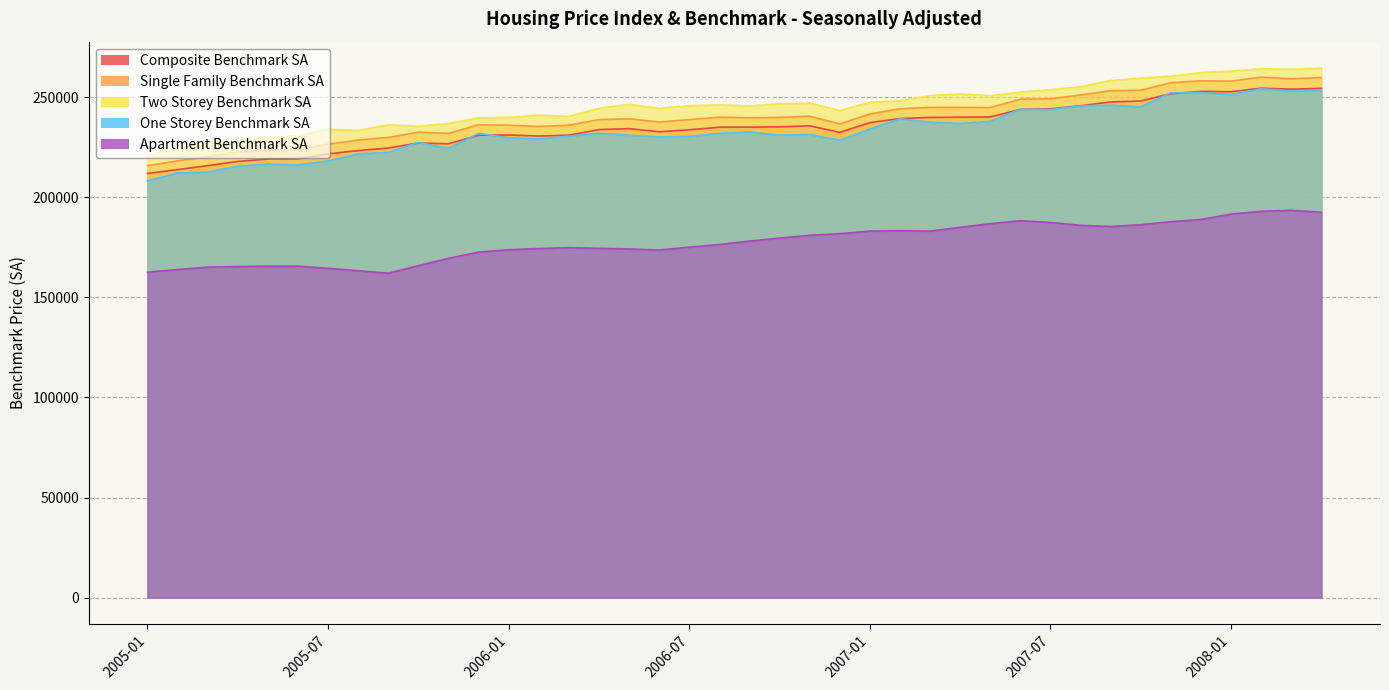

Does the chart have visible grid lines?

Yes